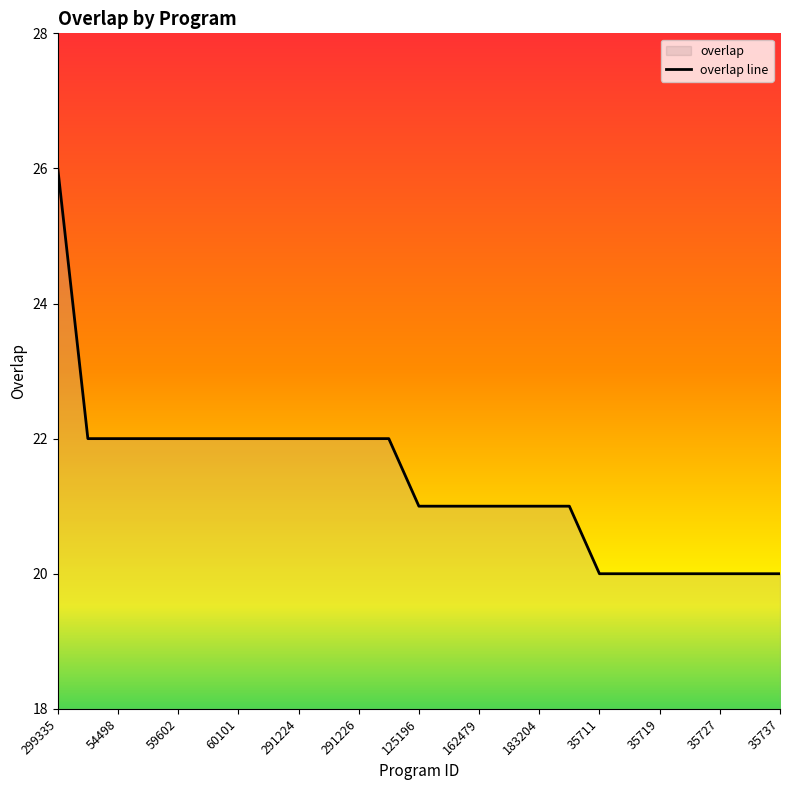

True or false: the data shows 36 at 162479.

False